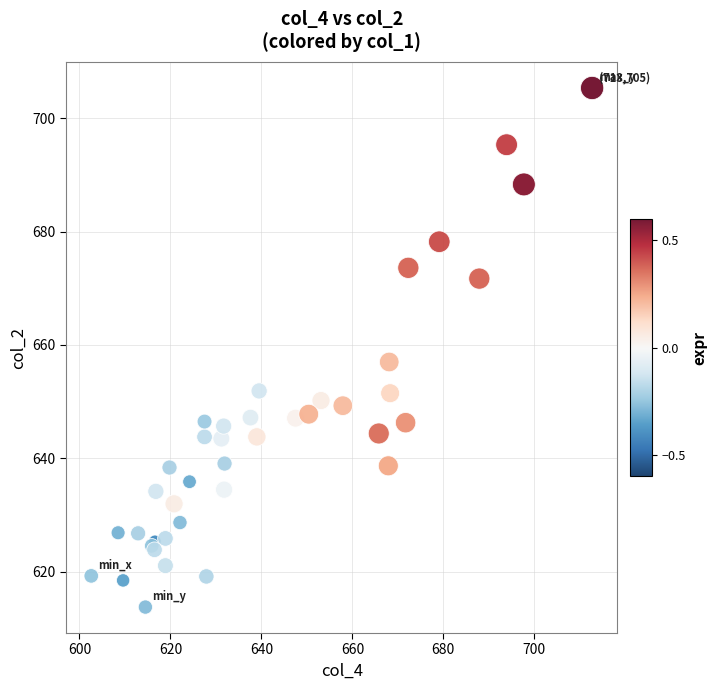

What Y value in the scatter plot is closest to 659?

657.0